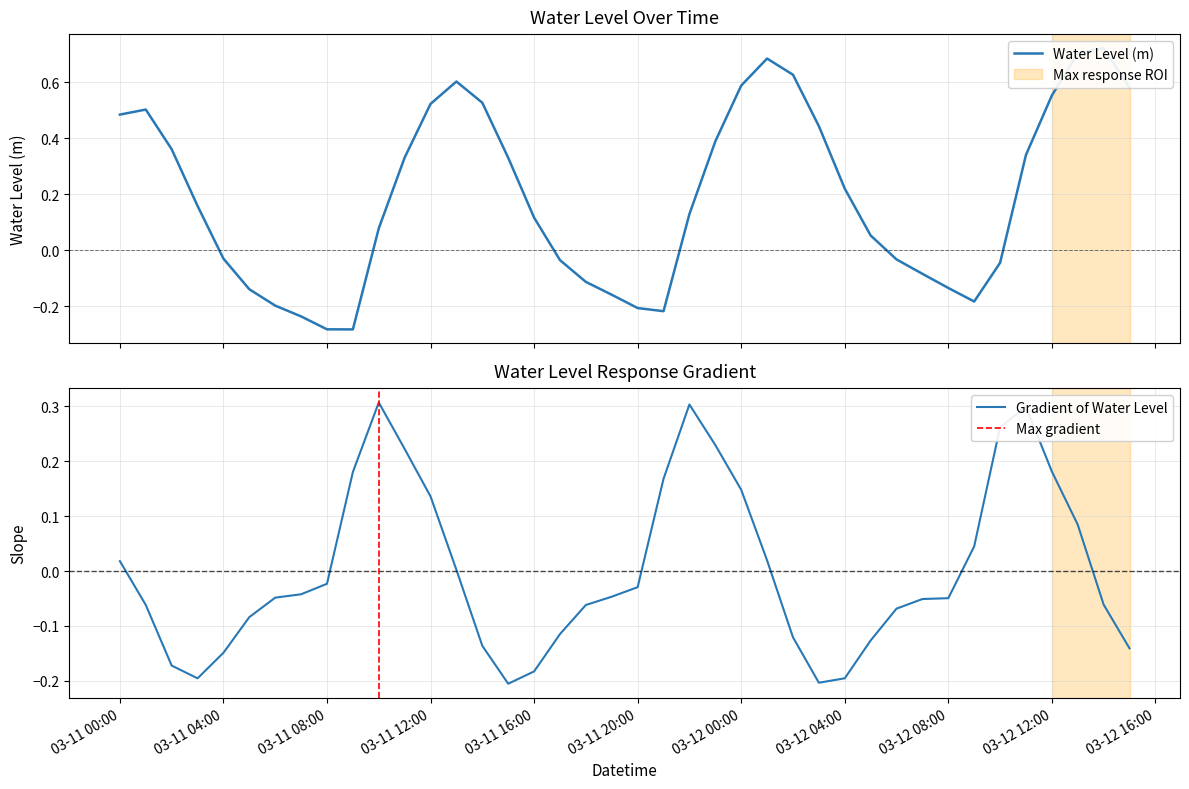

What position from the right is 2024-03-11 05:00:00?

35